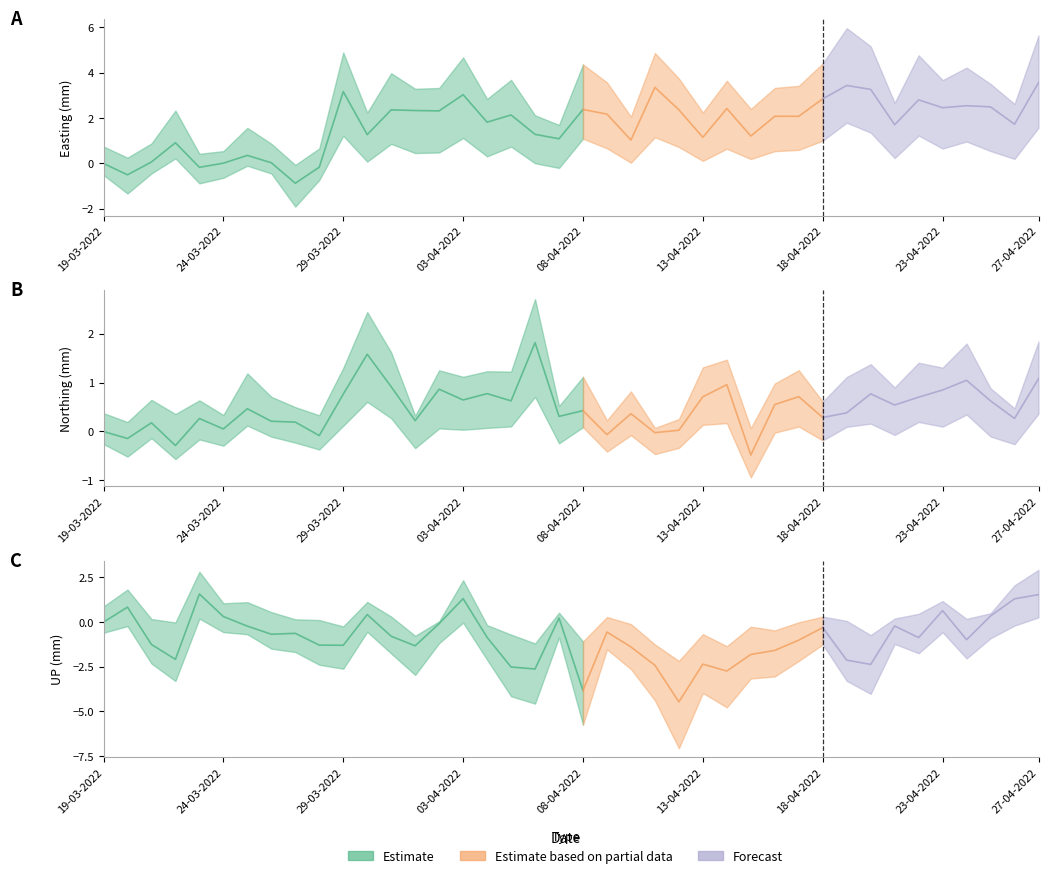

True or false: Northing and UP intersect in this chart.

True